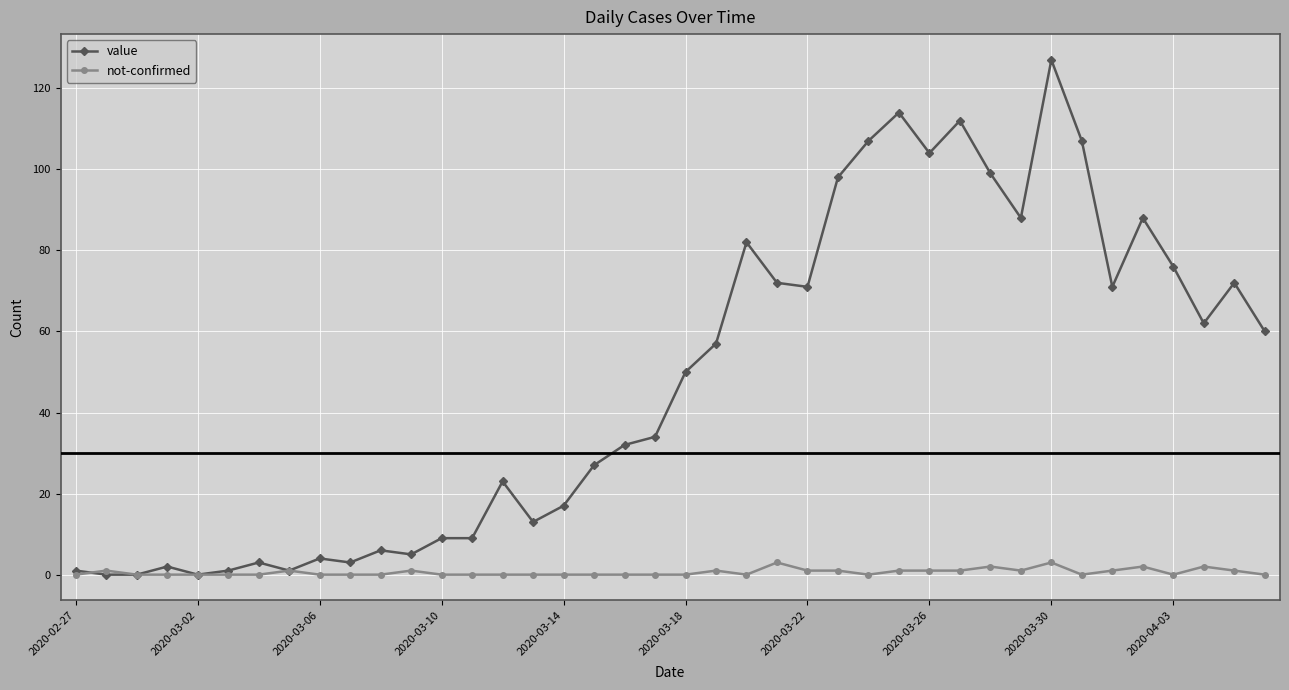

What are all the series names shown in the legend?

value, not-confirmed